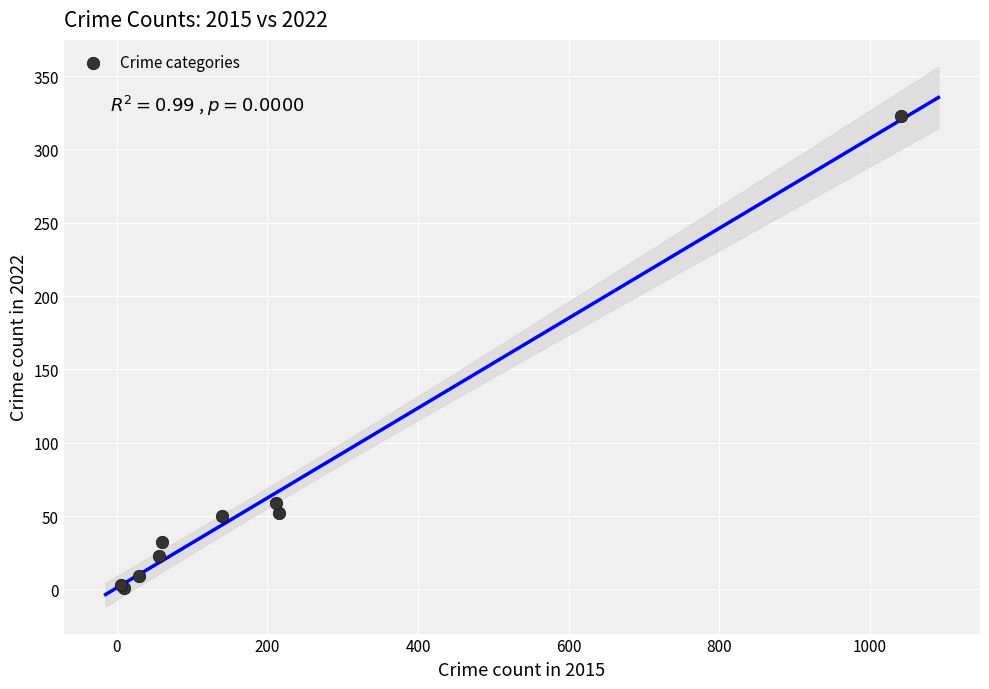

What Y value in the scatter plot is closest to 162?

59